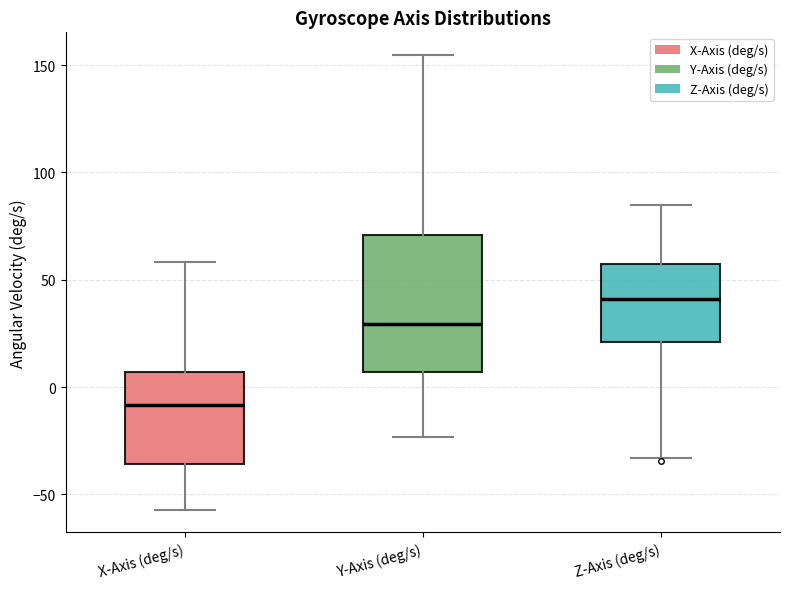

Which box is the tallest, from its lower edge to its upper edge?

Y-Axis (deg/s)